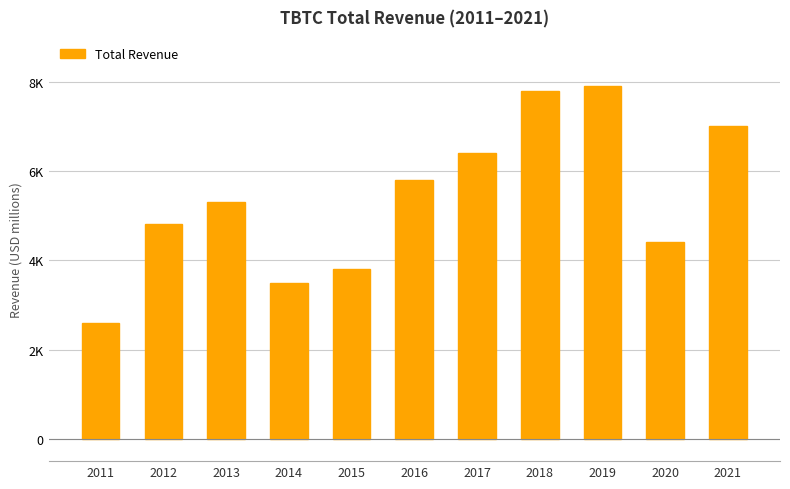

Does the chart contain any negative values?

No